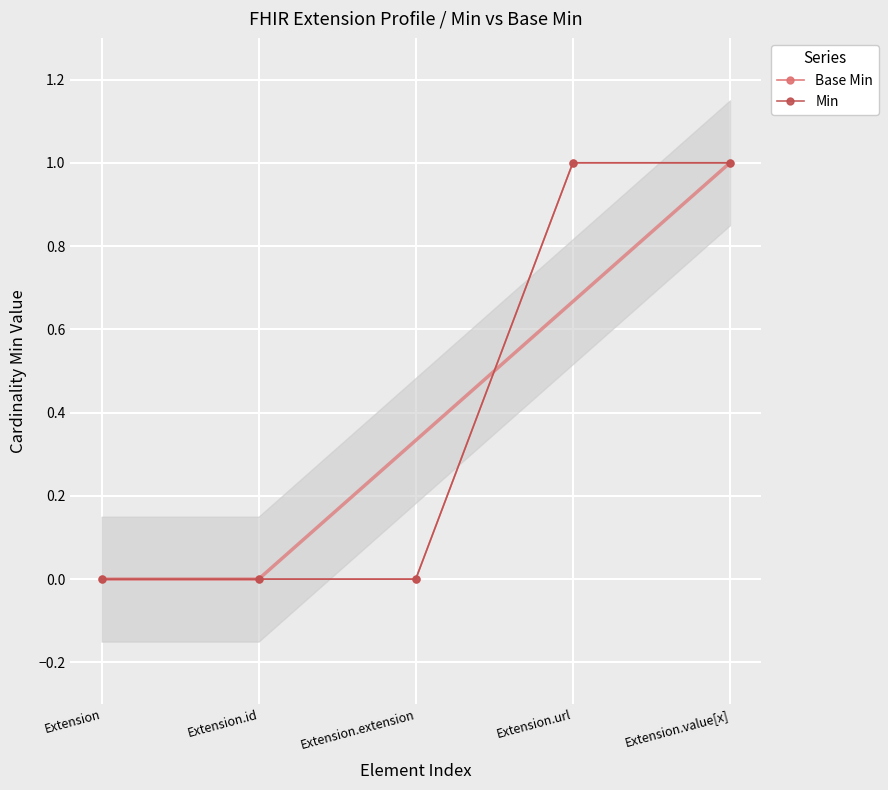

Between Extension and Extension.extension, which series saw the biggest shift?

Base Min